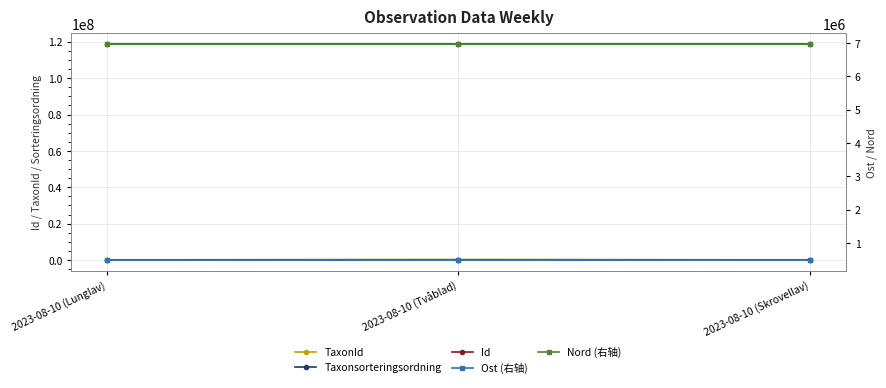

What is the value of the TaxonId point at the 1st from the left?

6458